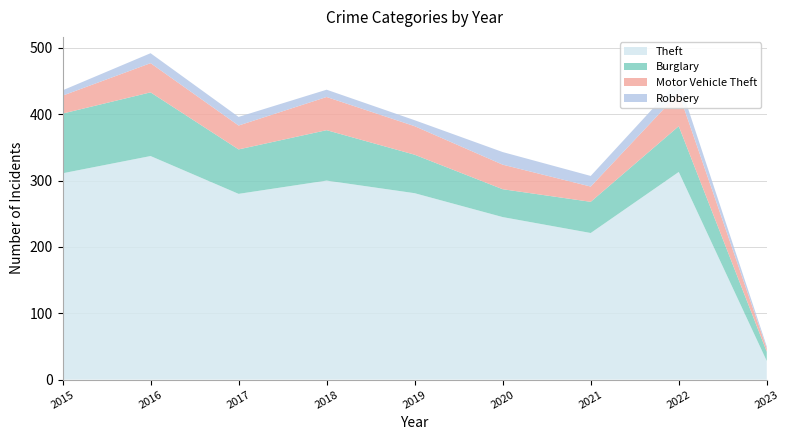

Reading left to right, list all the values displayed in this chart.

Theft: 311	337	280	300	281	245	221	313	28
Burglary: 90	96	67	76	58	42	47	69	14
Motor Vehicle Theft: 27	44	36	50	43	37	23	50	5
Robbery: 8	15	13	11	9	19	16	19	3